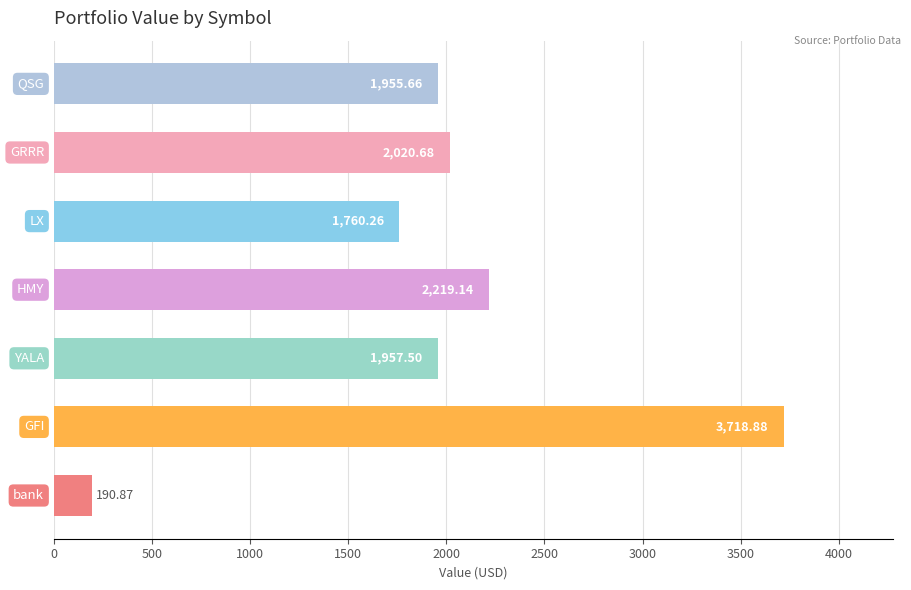

What is the difference between the second highest and minimum values?

2028.3